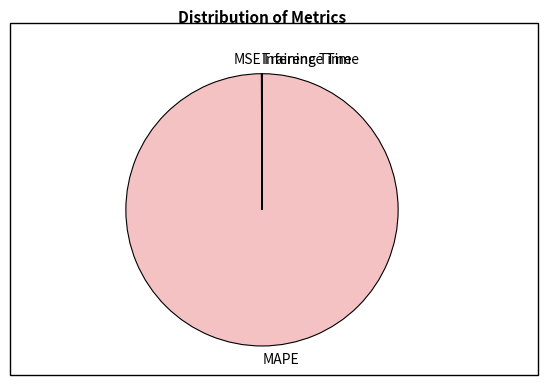

What is the largest slice in the pie chart?

MAPE